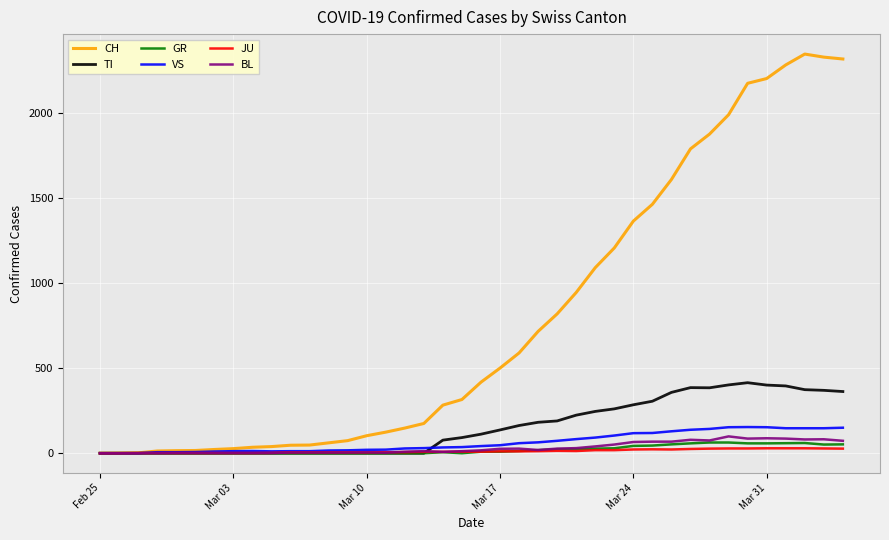

Which series has the largest total across all categories?

CH